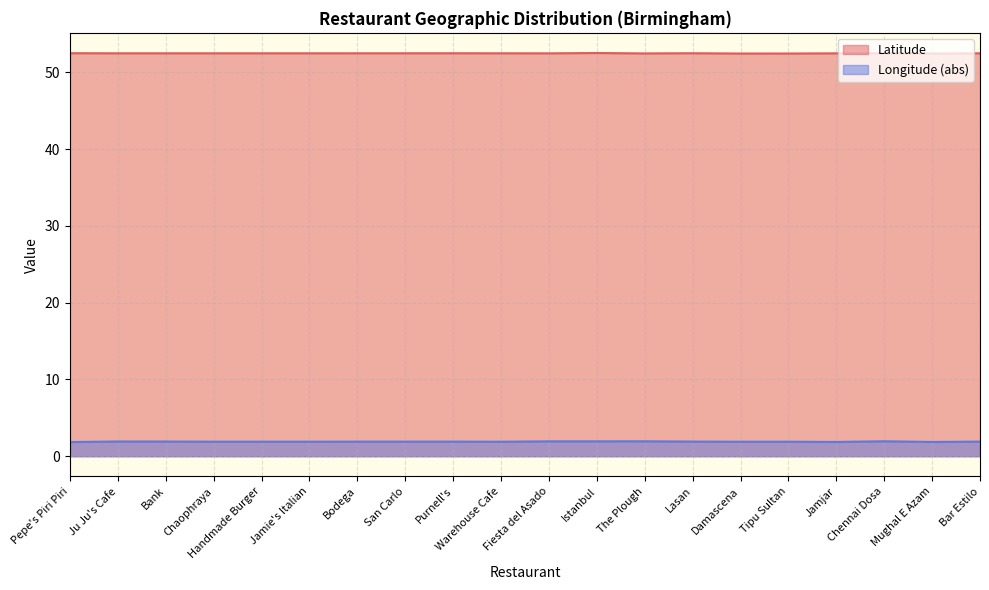

How many categories are shown in the chart?

20